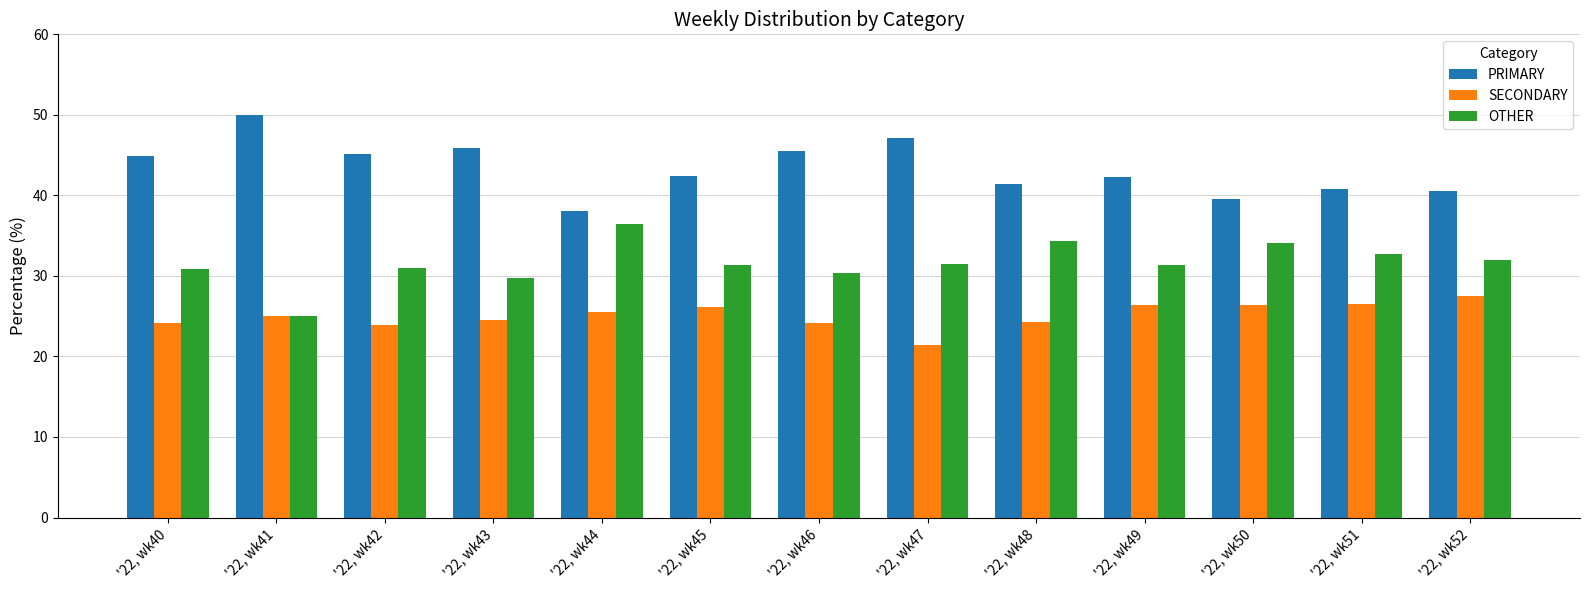

List the labels in order of SECONDARY value, largest first.

'22, wk52, '22, wk51, '22, wk49, '22, wk50, '22, wk45, '22, wk44, '22, wk41, '22, wk43, '22, wk48, '22, wk40, '22, wk46, '22, wk42, '22, wk47